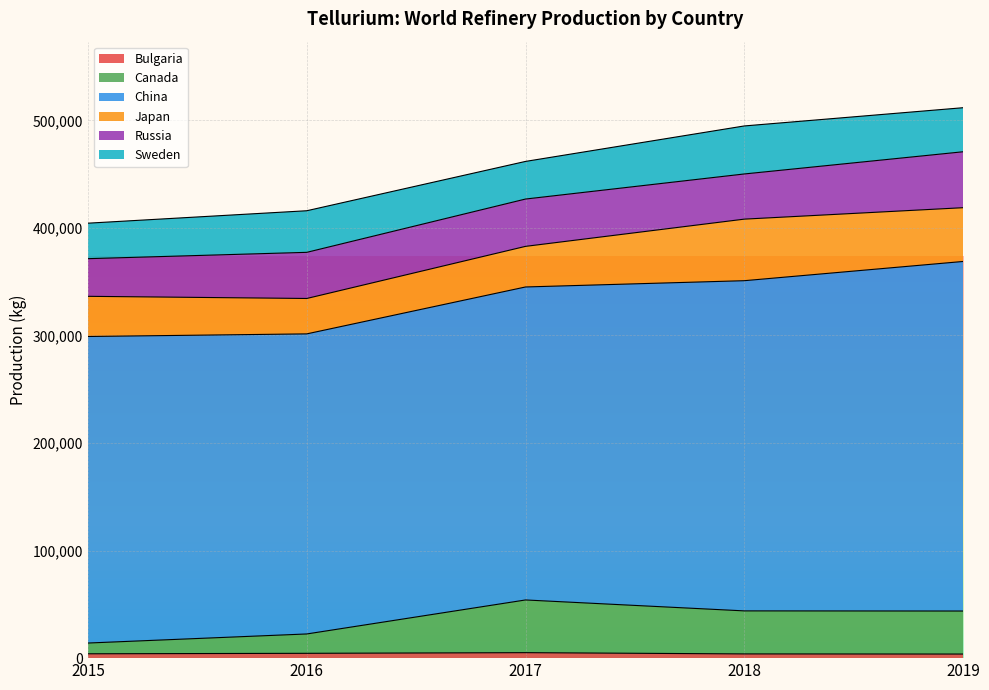

What is the total value across all series at 2017?

461828